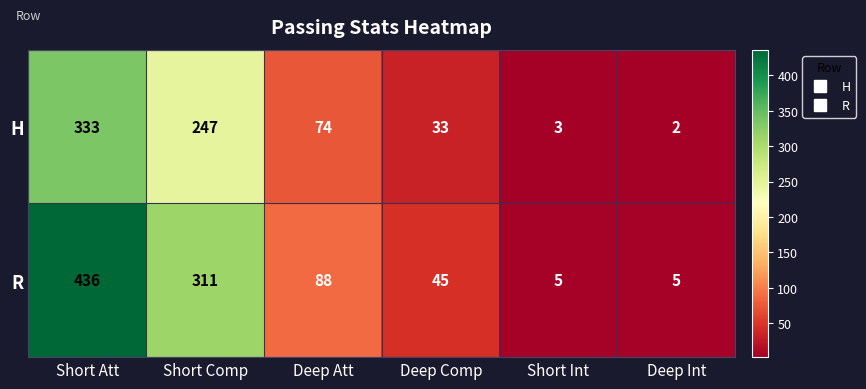

Rank the series by their maximum value, from lowest to highest.

H, R